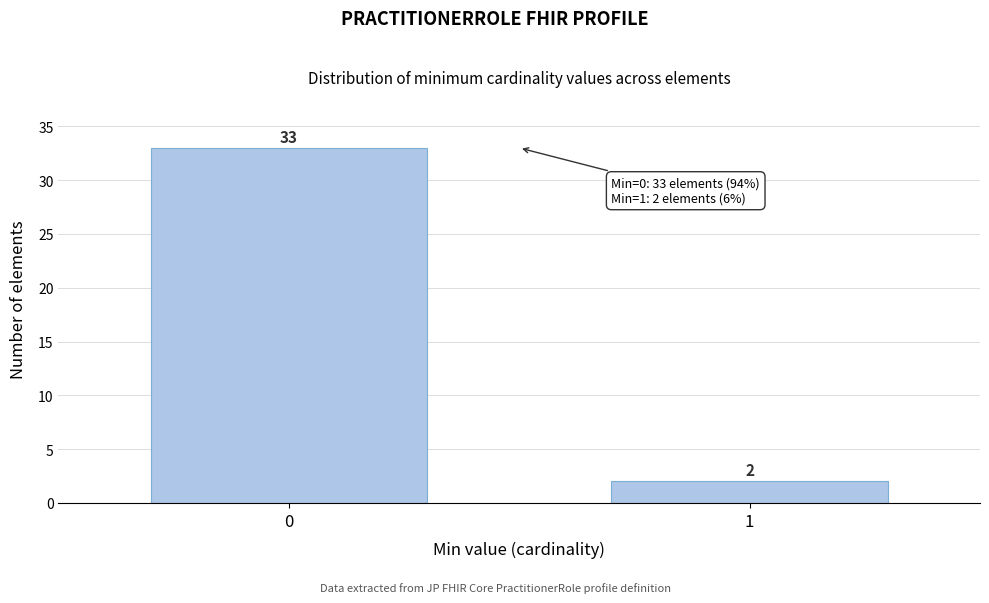

Reading left to right, list all the values displayed in this chart.

33	2